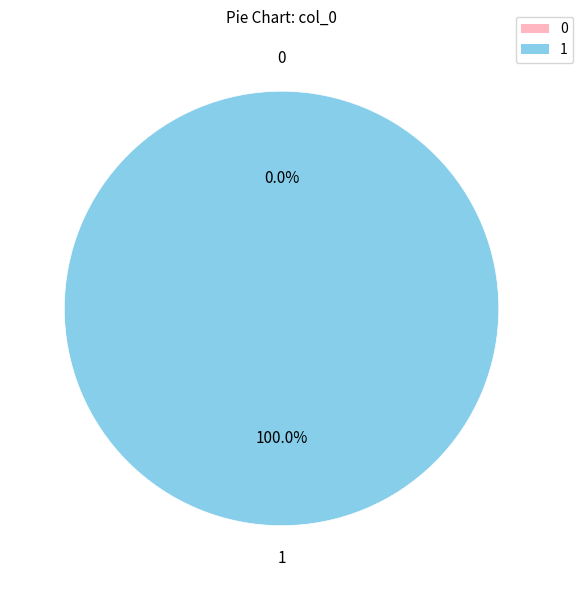

Is 0 the majority of the pie?

No